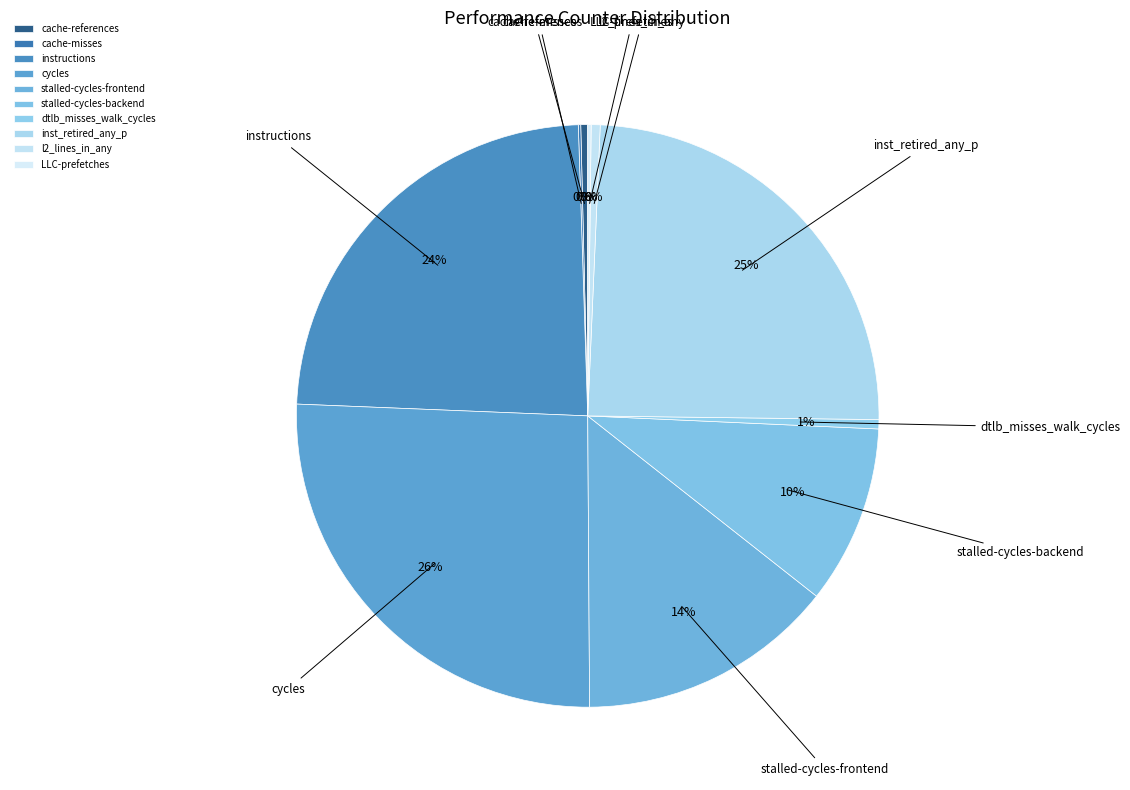

The instructions slice represents 10% of the pie. True or false?

False